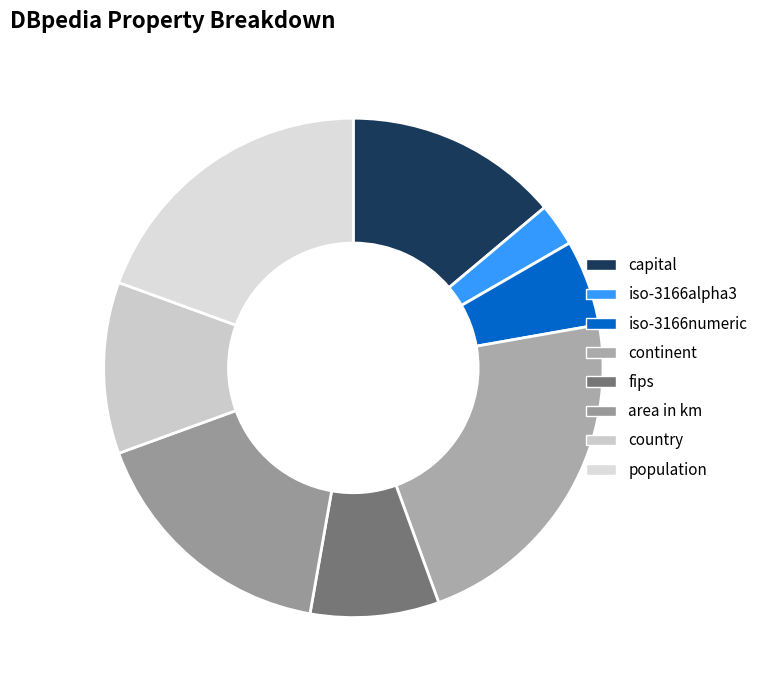

Does any single category account for the majority?

No